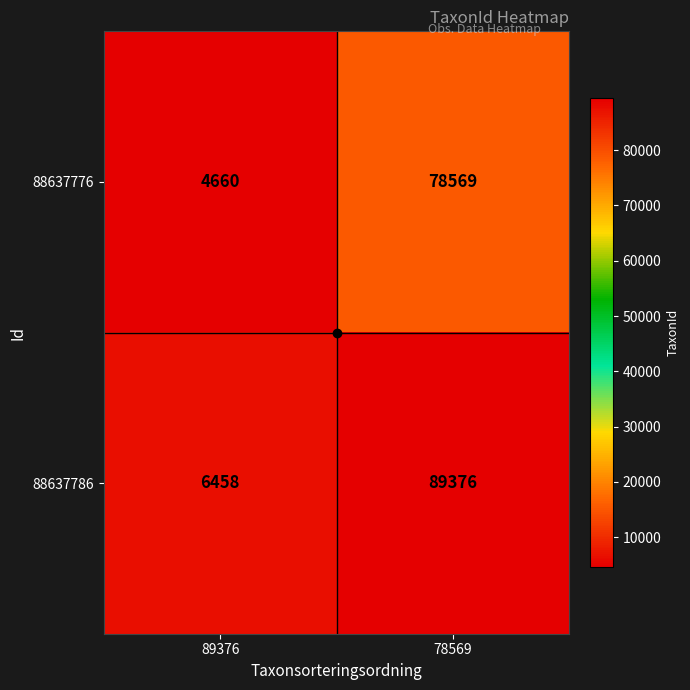

What is the sum of all 88637786 values?

95834